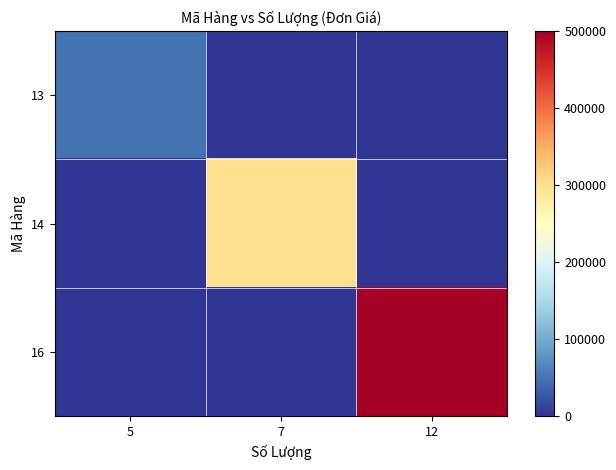

Reading left to right, what are all the values shown in this chart?

13: 5=50000	7=0	12=0
14: 5=0	7=300000	12=0
16: 5=0	7=0	12=500000